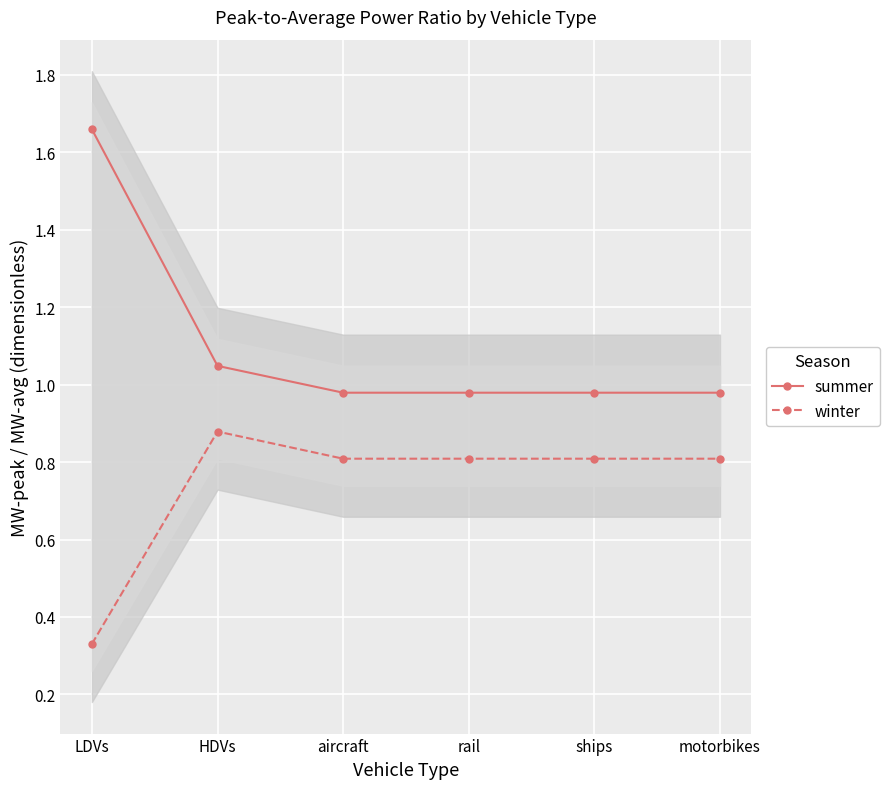

What is the spread (max minus min) of values at rail?

0.2